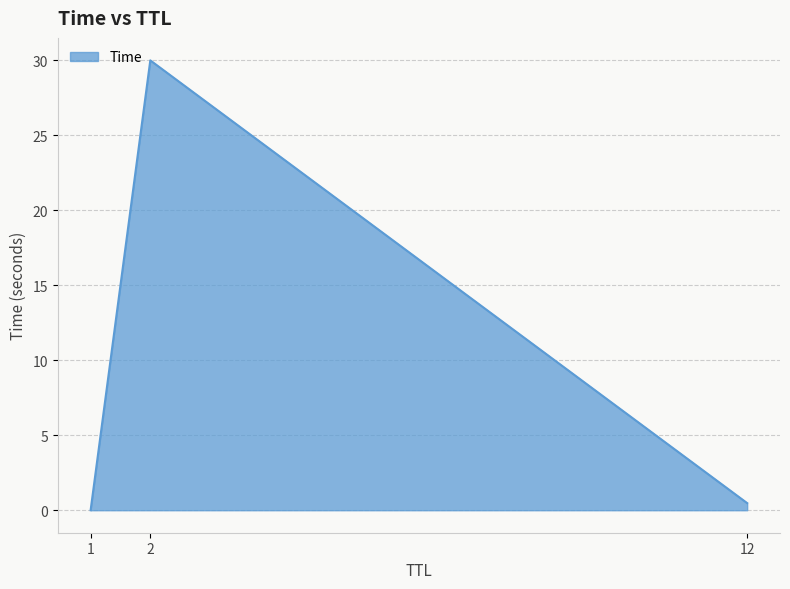

List the labels in order of value, smallest first.

1, 12, 2